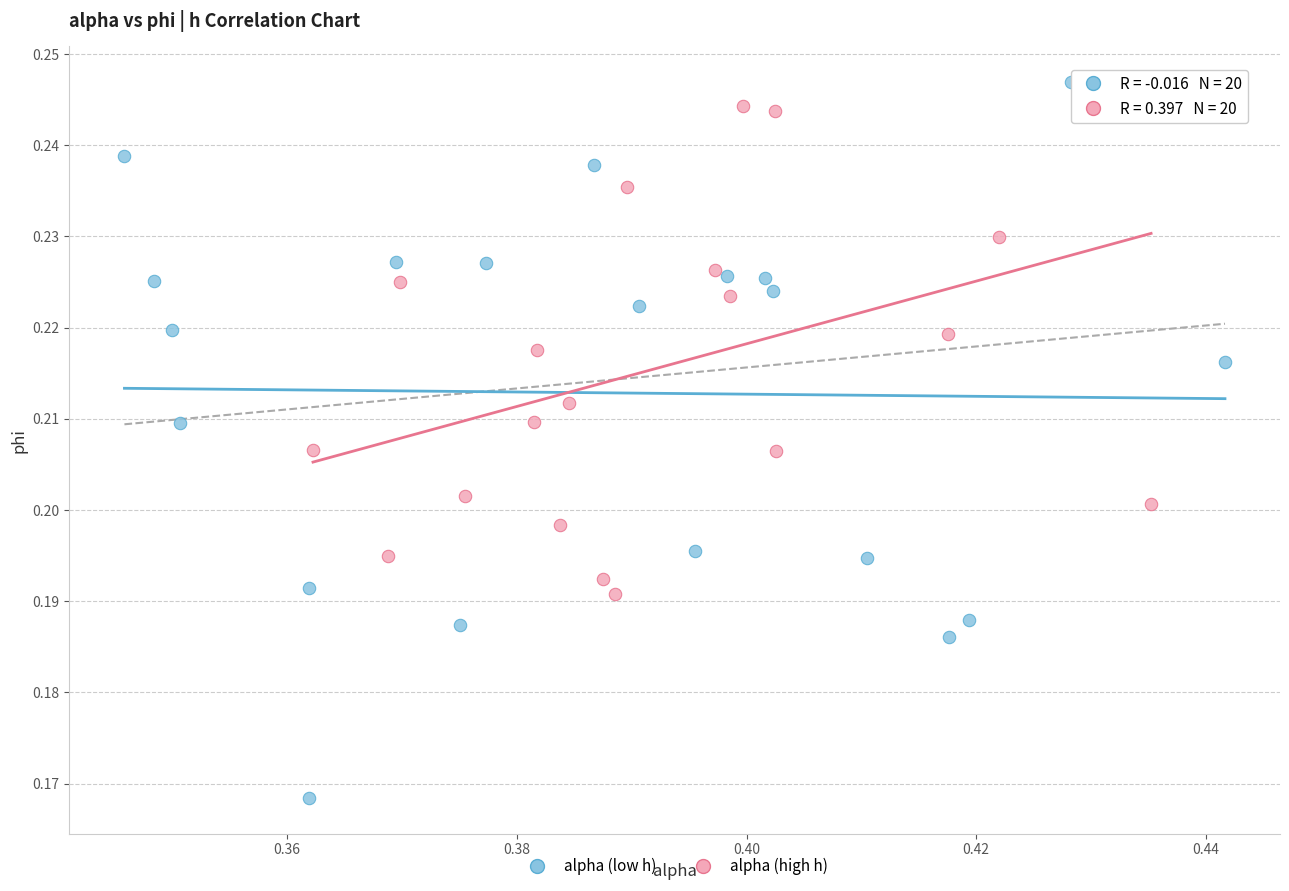

What are all the series names shown in the legend?

alpha (low h), alpha (high h)